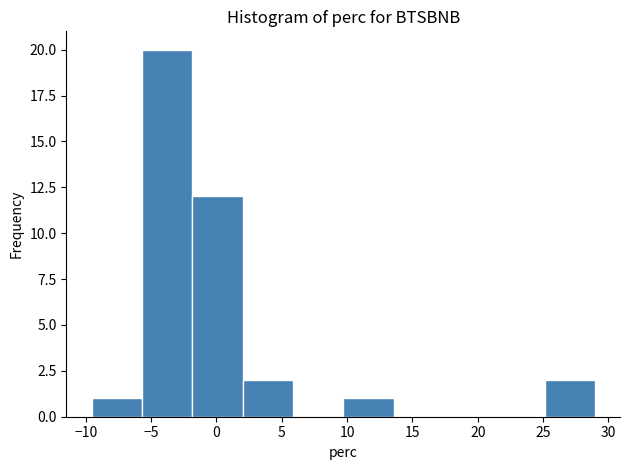

Over which range of the x-axis is the bar tallest?

-5.5 to -2.0